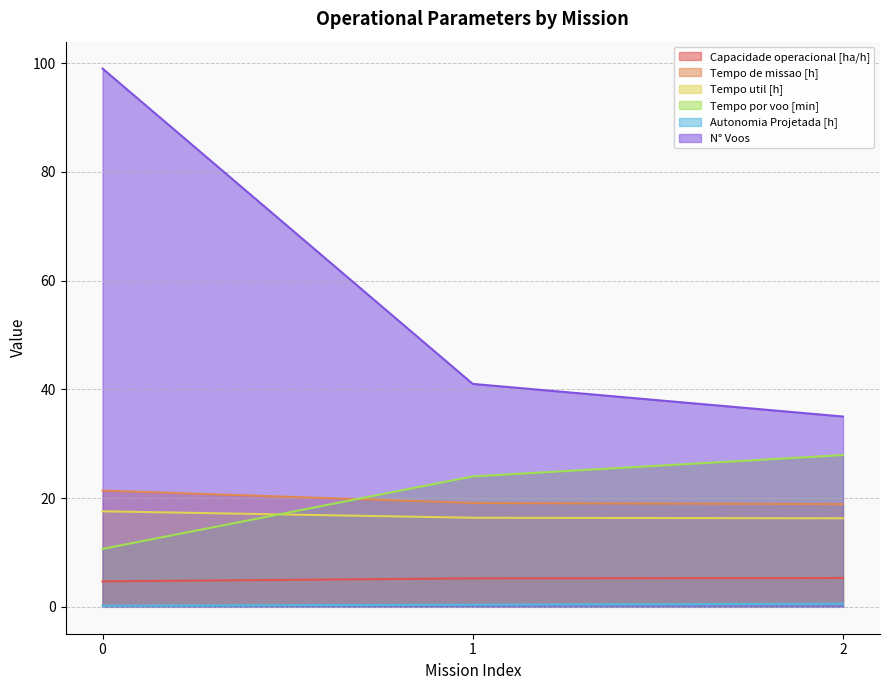

What is the value of the Tempo de missao [h] point at the 2nd from the left?

19.1